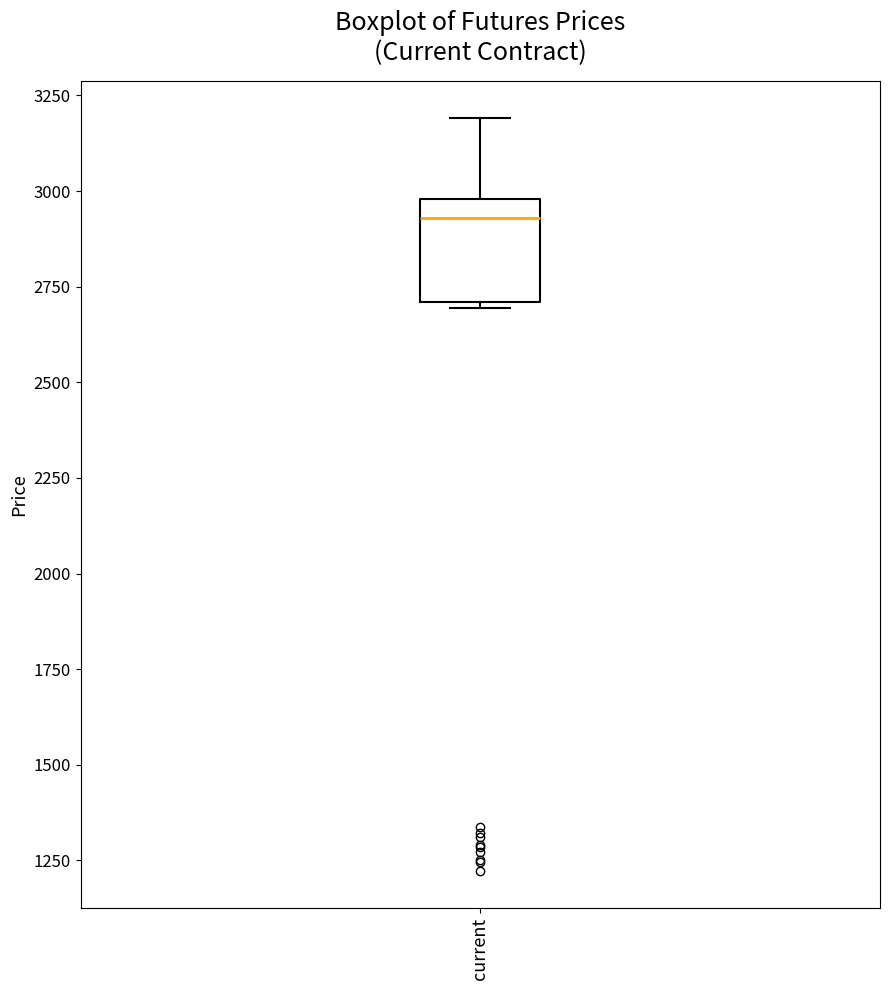

Read this box plot against the y-axis: the position of the median line, the range covered by the box, and the ends of both whiskers. The values are not printed on the chart, so give them approximately, as read against the axis.

median 2950, box 2700 to 3000, whiskers 2700 (just below the box's lower edge) to 3200